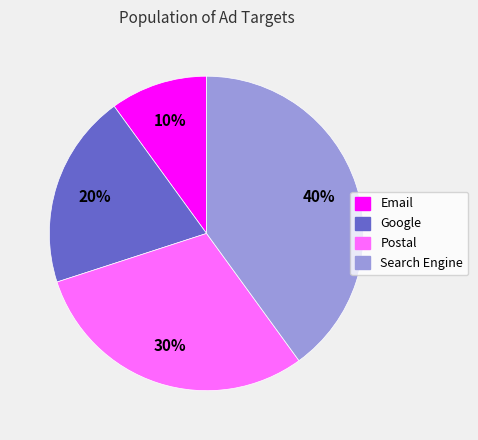

Is there any slice that represents more than half of the pie?

No